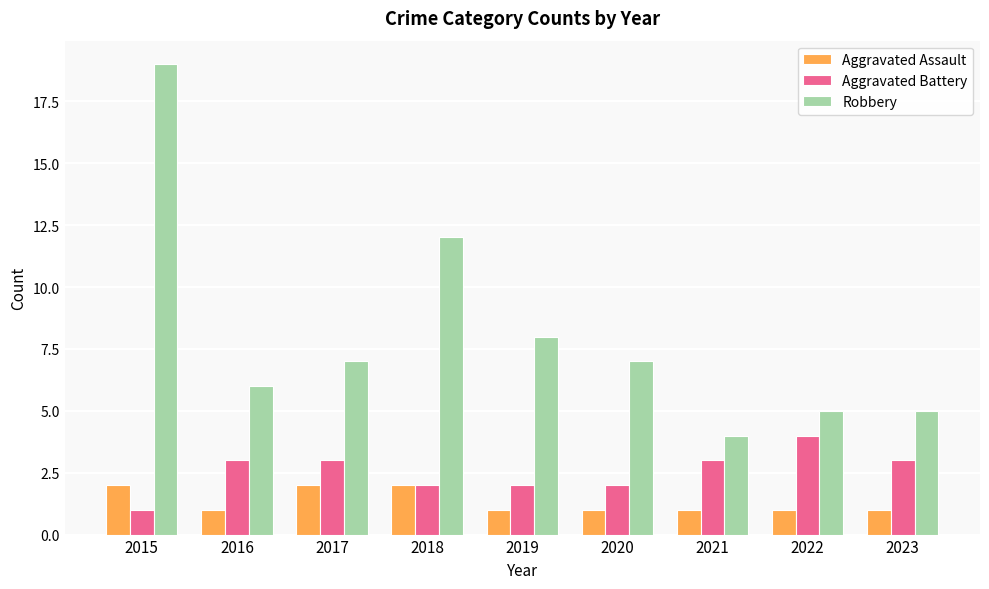

Reading left to right, list all the values displayed in this chart.

Aggravated Assault: 2	1	2	2	1	1	1	1	1
Aggravated Battery: 1	3	3	2	2	2	3	4	3
Robbery: 19	6	7	12	8	7	4	5	5